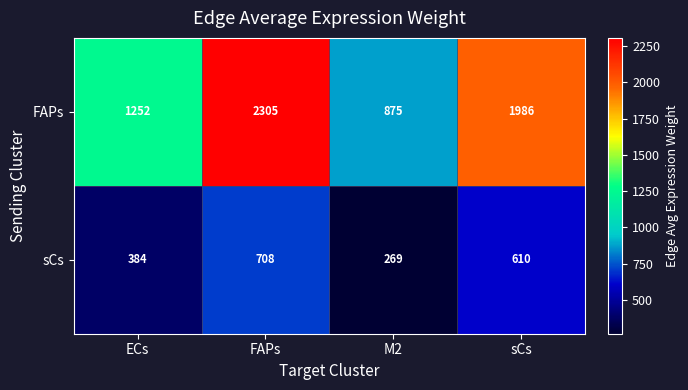

Which series changed the most between ECs and M2?

FAPs